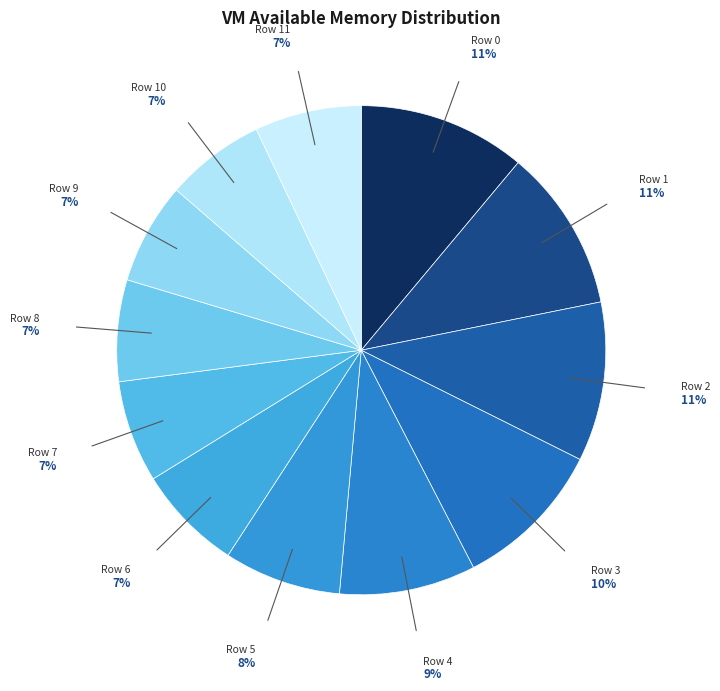

Count the number of slices in the pie.

12